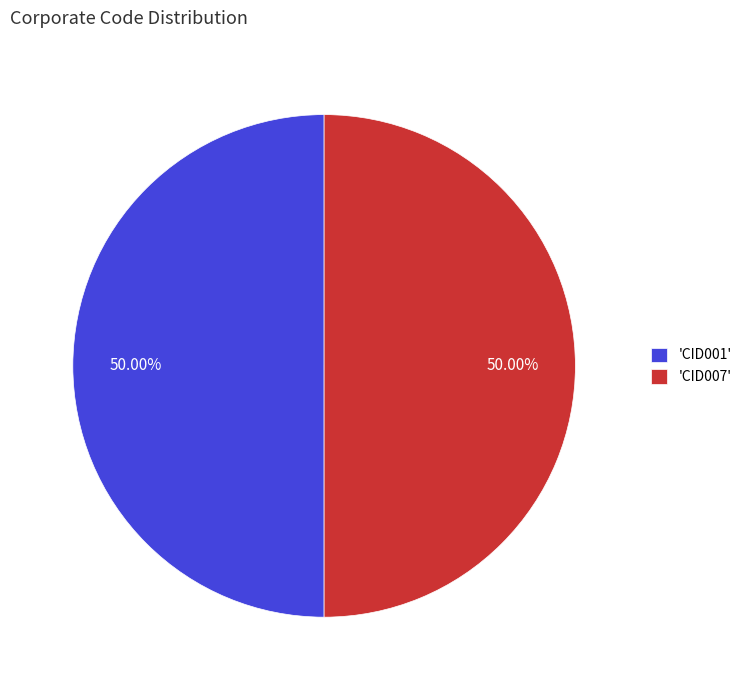

What is the ratio of the value at 'CID007' to the value at 'CID001'?

1.0